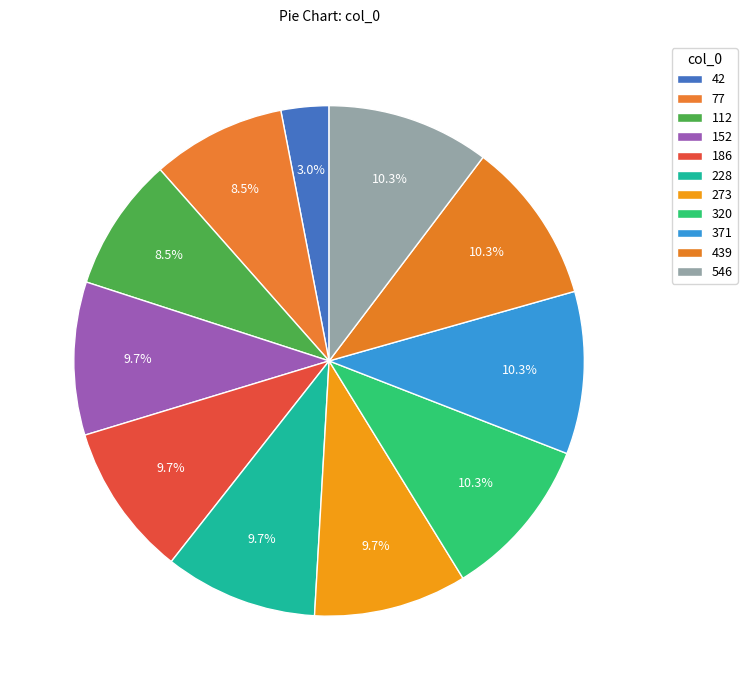

Rank the categories by value from lowest to highest.

42, 77, 112, 152, 186, 228, 273, 320, 371, 439, 546